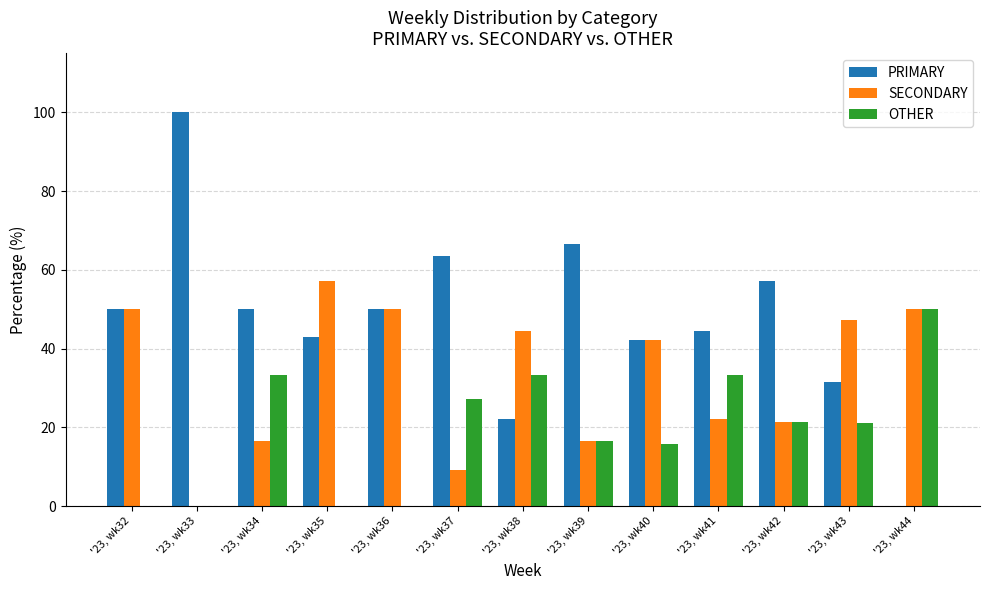

What is the total value across all series at '23, wk34?

100.0